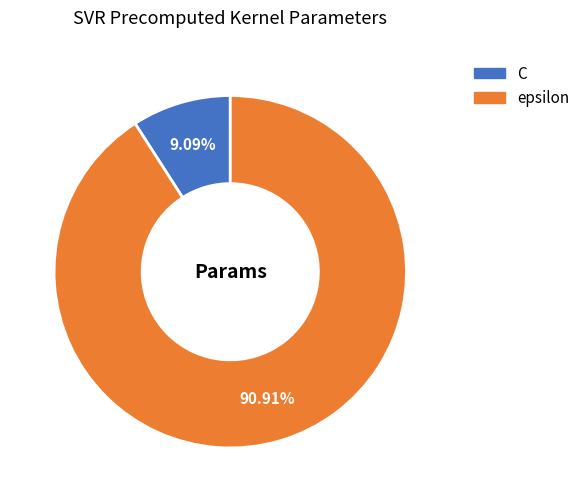

What is the total percentage of C and epsilon?

100.0%